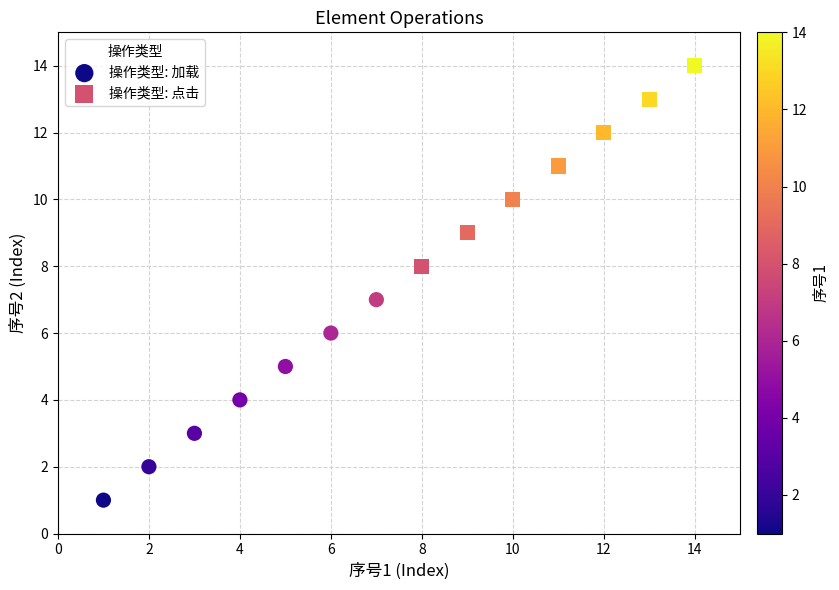

Which series contains the lowest Y value?

操作类型: 加载